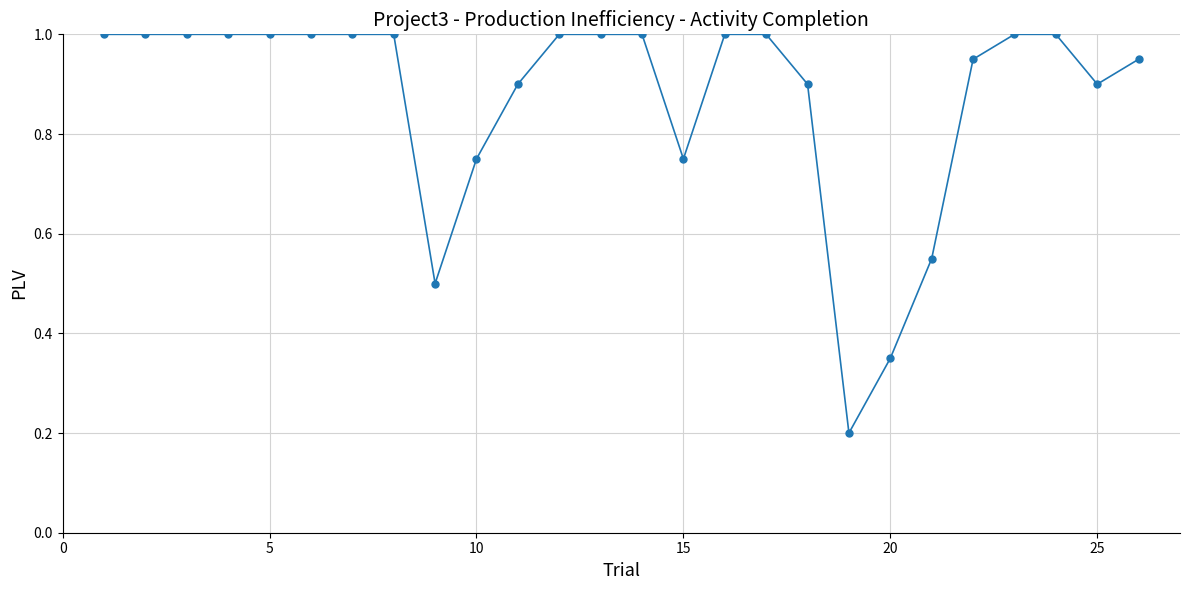

What is the maximum value shown in the chart?

1.0